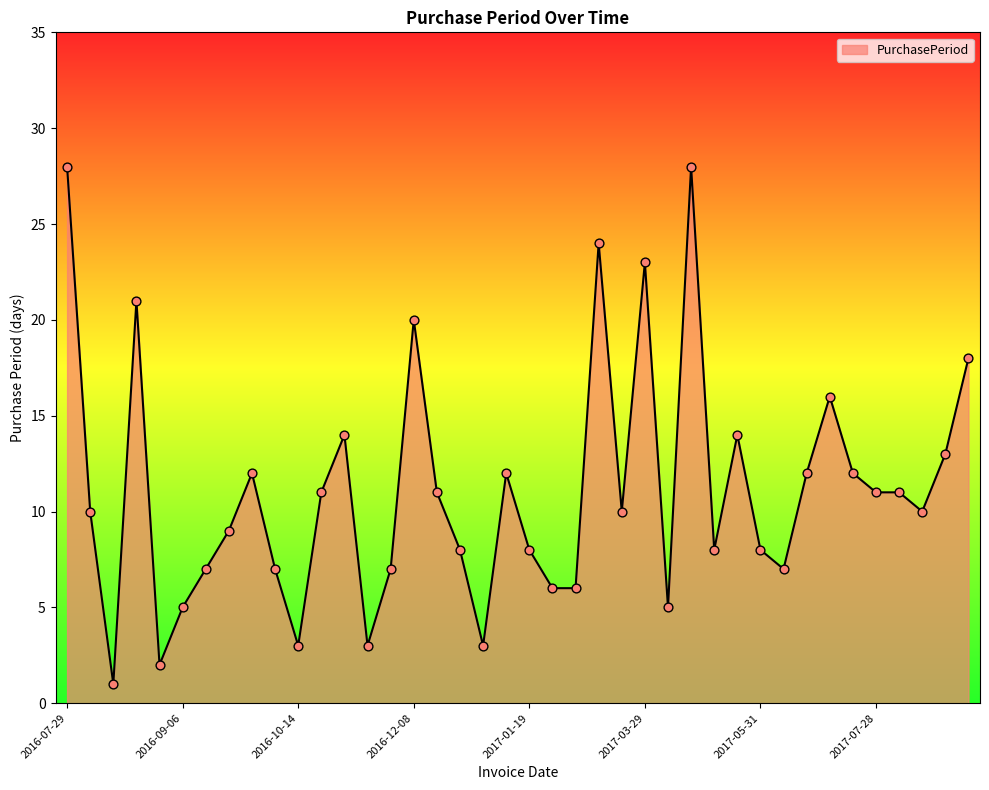

What is the greatest value displayed?

28